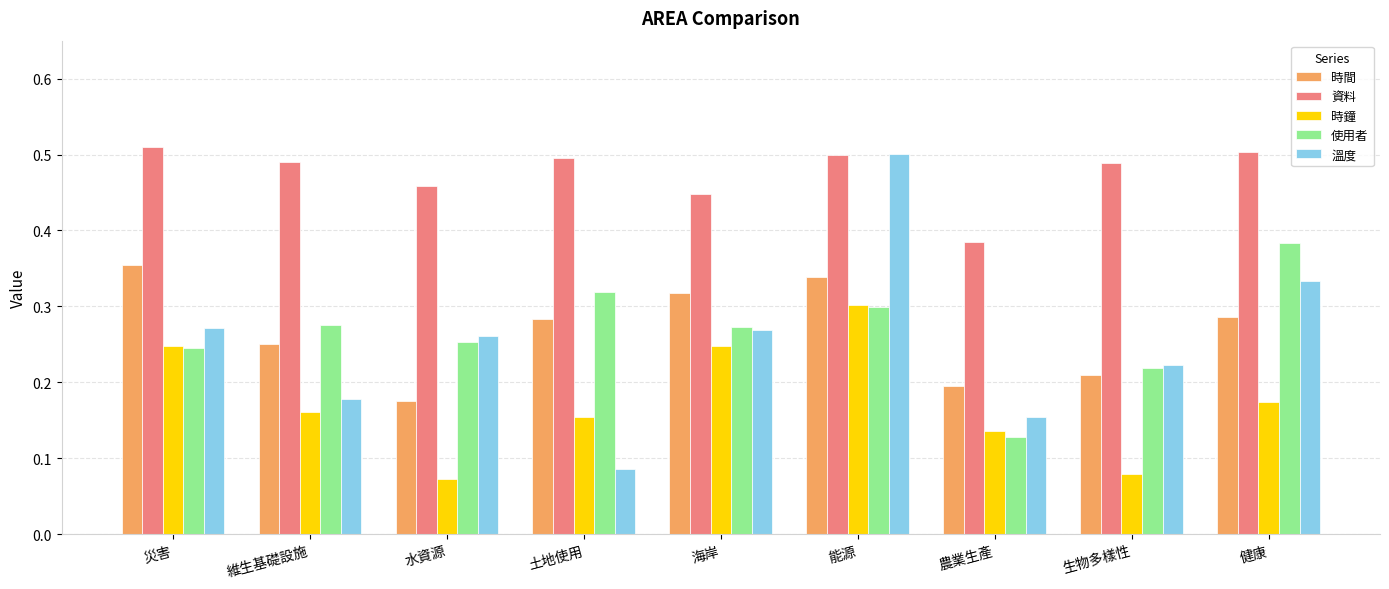

How many series are shown in this chart?

5